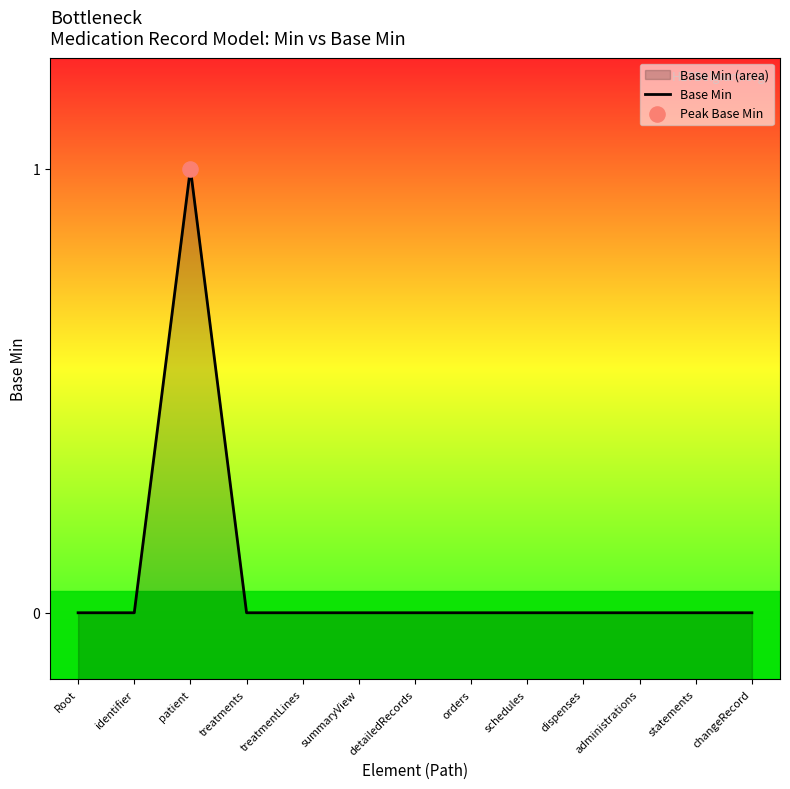

Which has a higher value, statements or schedules?

statements